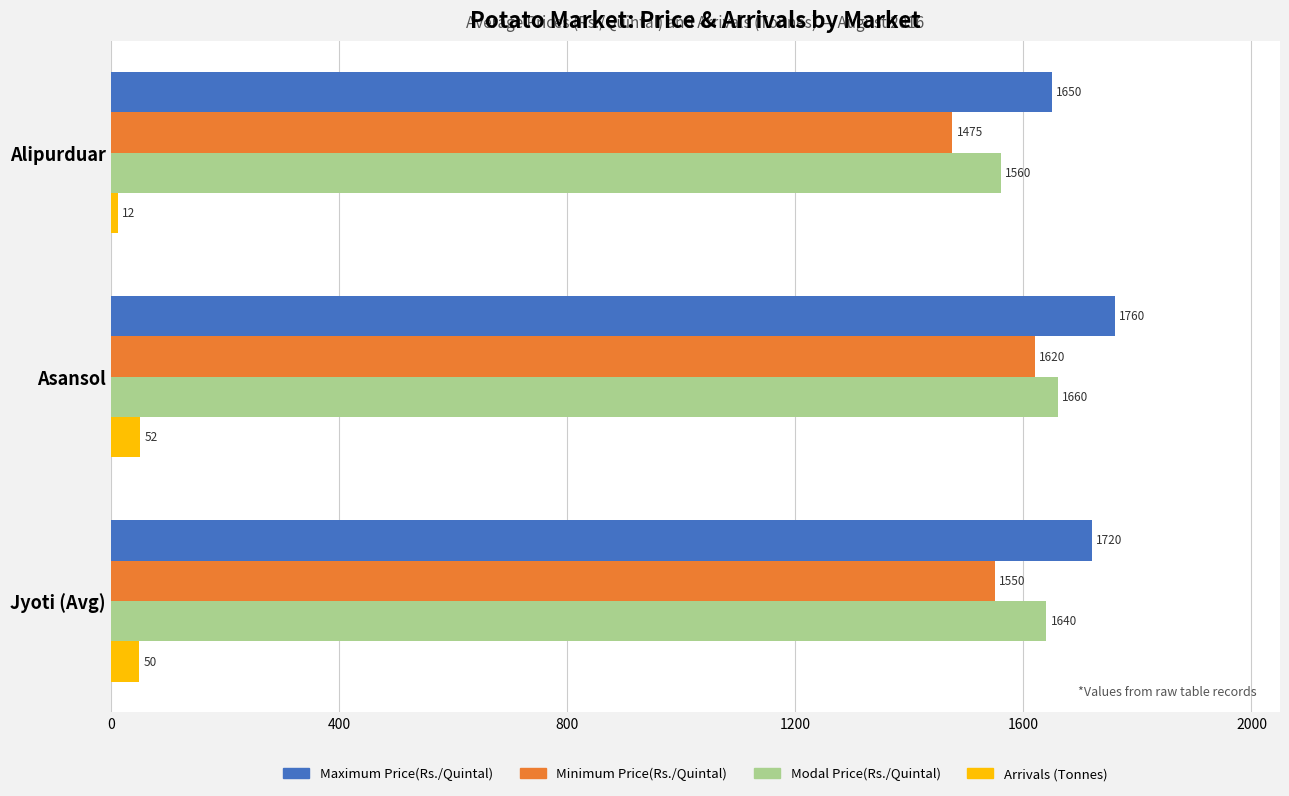

Between Alipurduar and Jyoti (Avg), which series saw the biggest shift?

Modal Price(Rs./Quintal)